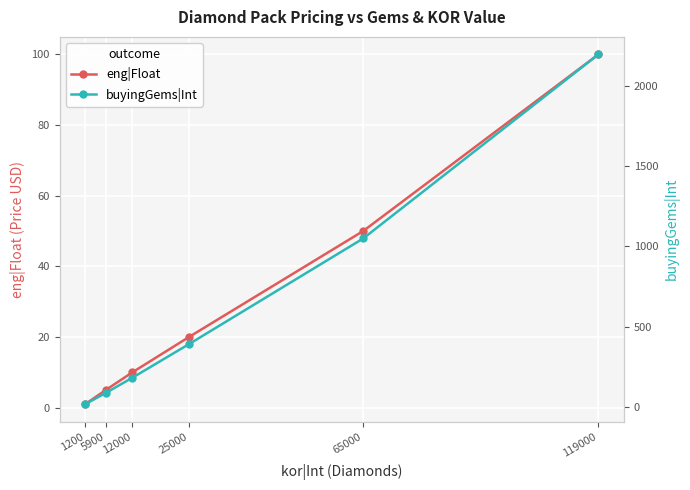

At how many categories does at least one series exceed 1001?

2